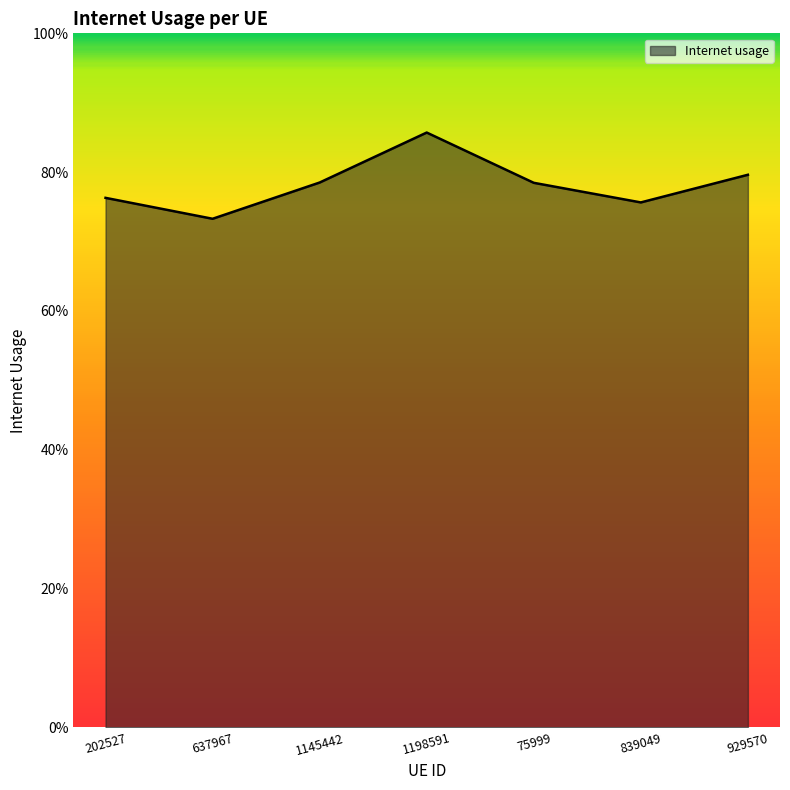

What is the sum of all values?

5.5